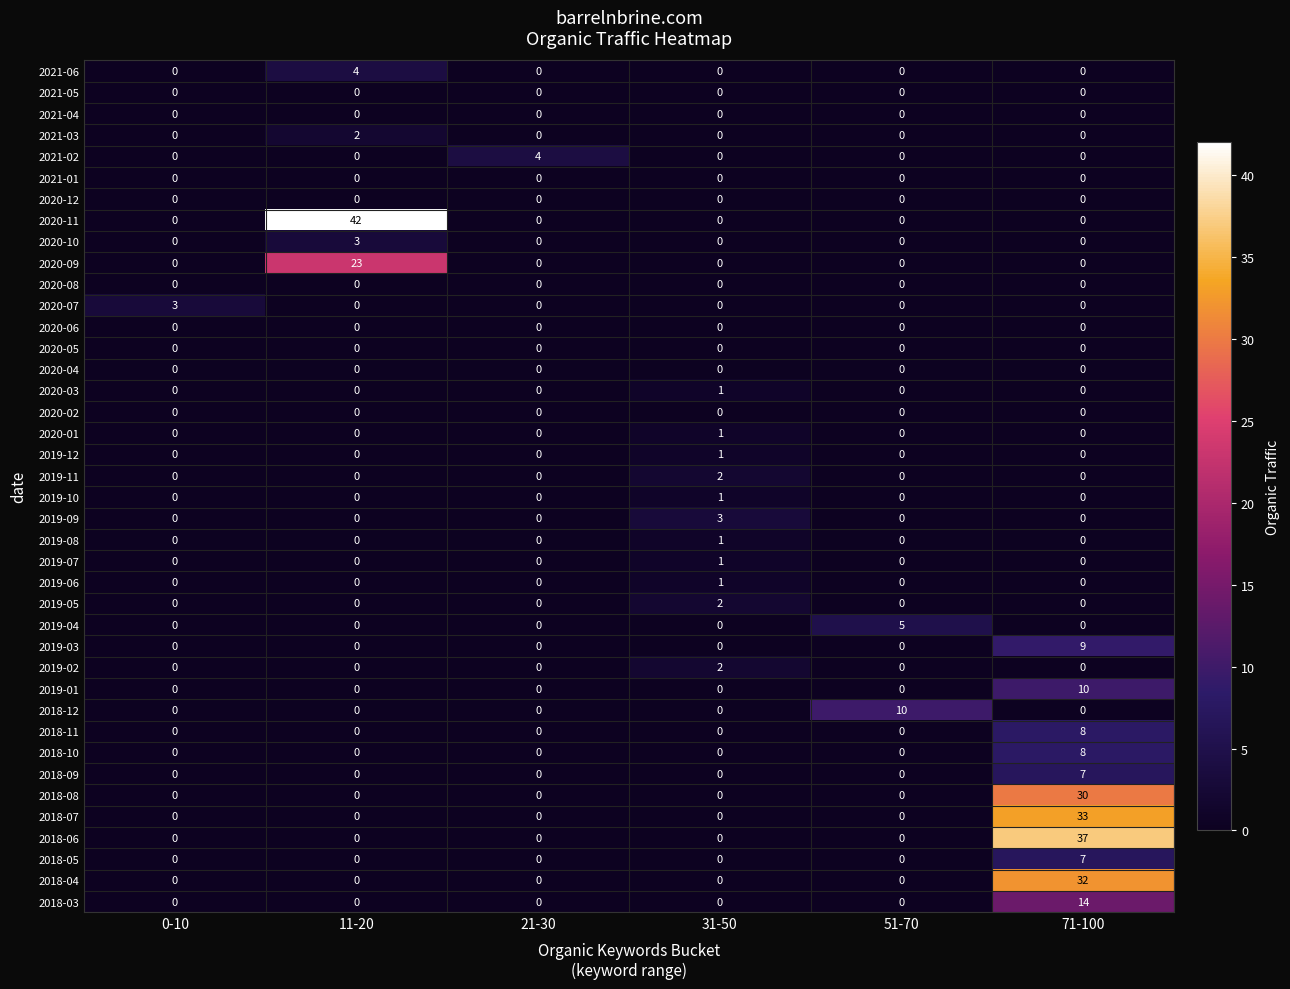

At which category is the sum across all series the highest?

71-100